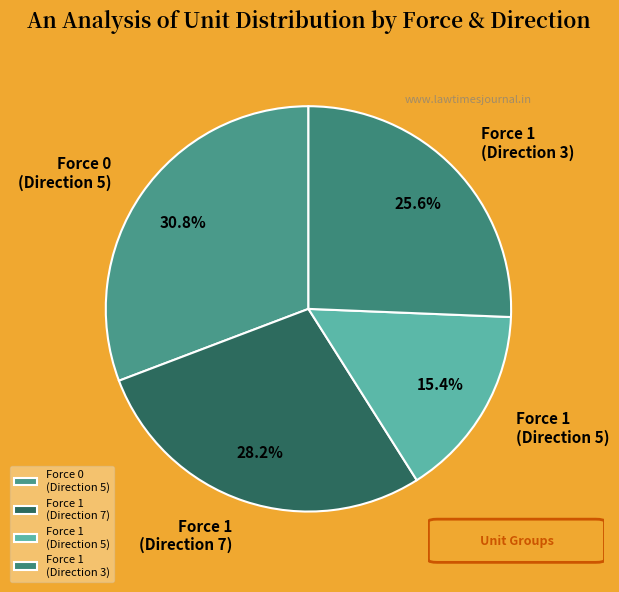

To the nearest percent, what is the average slice percentage?

25%